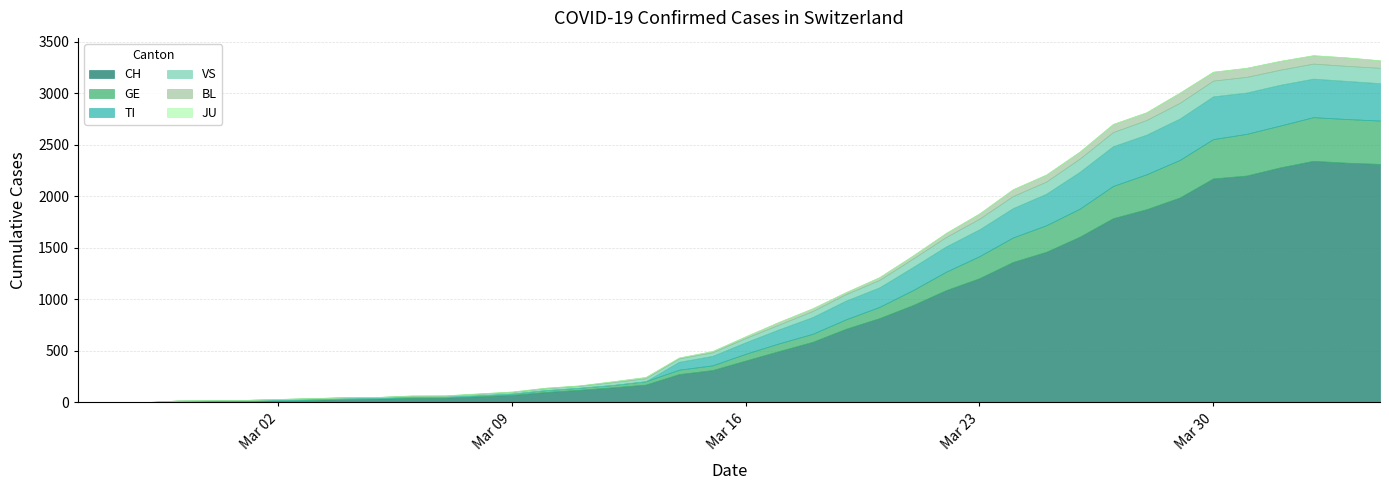

At which label does TI reach its peak?

2020-03-30